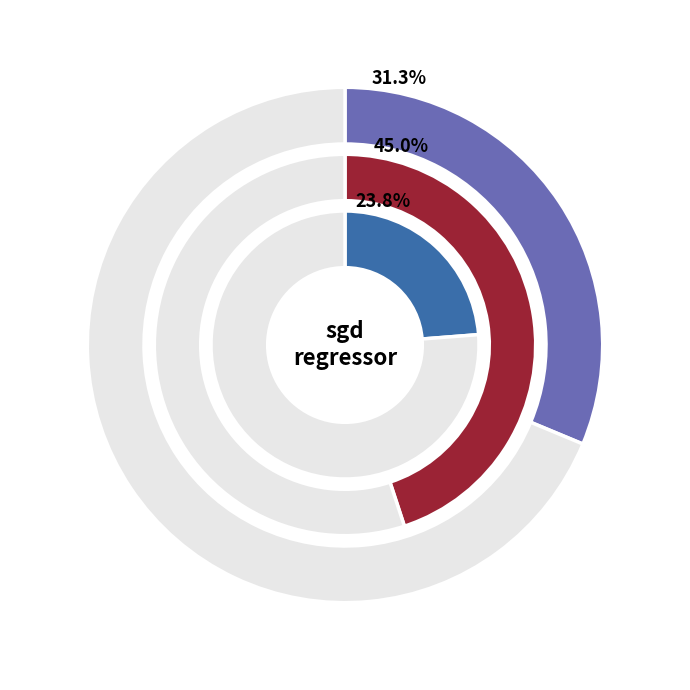

How many segments does this pie chart have?

3